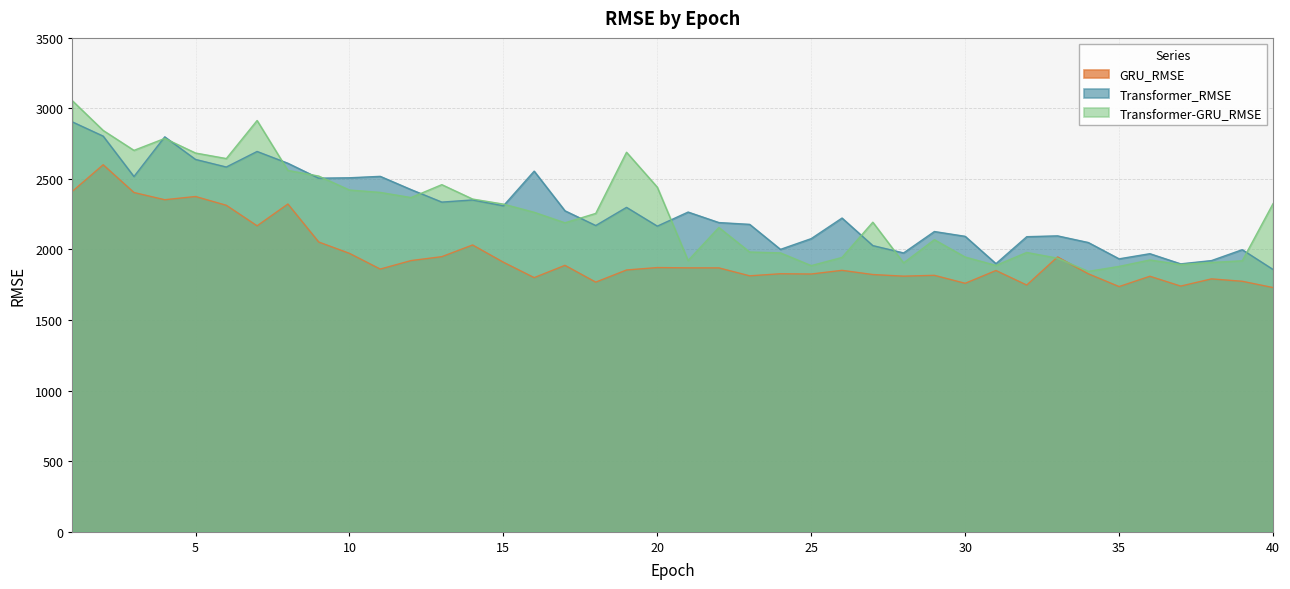

At which label does GRU_RMSE reach its minimum?

40